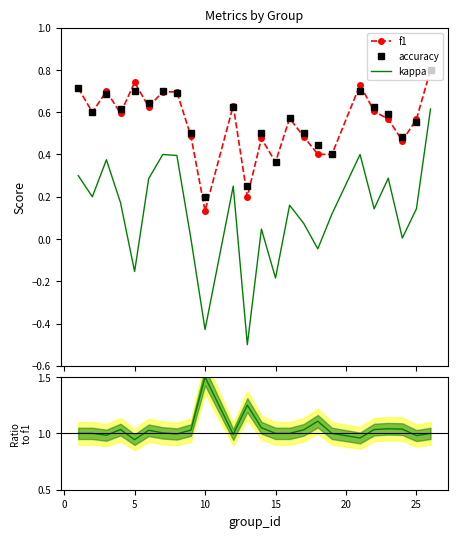

Is this an area chart (filled region under the line)?

No